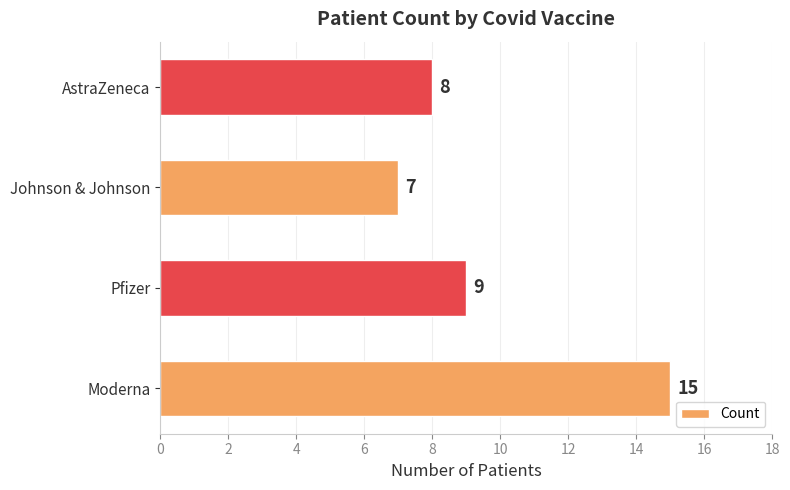

How many bars are there in total?

4